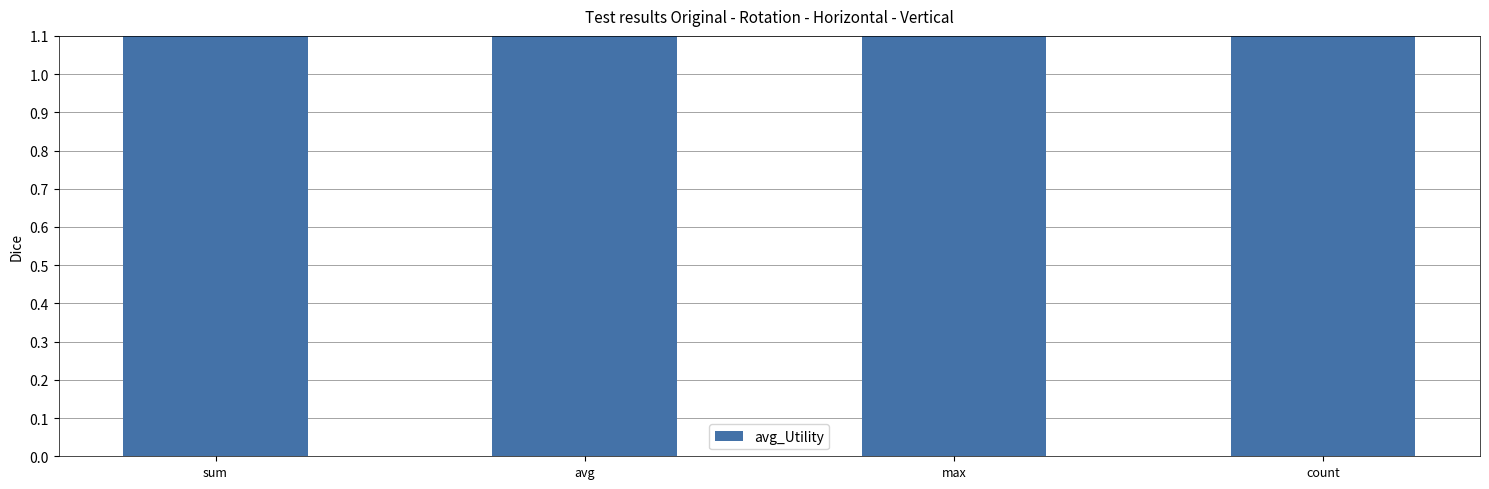

The chart shows a value of 0.4 at avg. True or false?

False